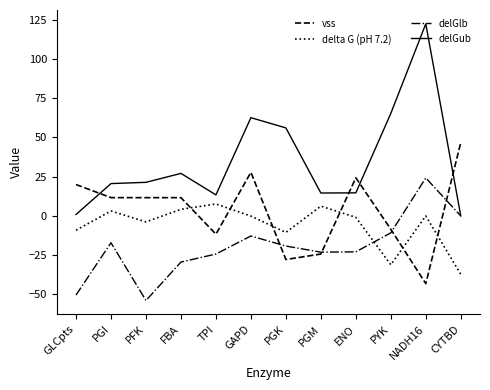

How many times do delta G (pH 7.2) and vss cross each other?

6